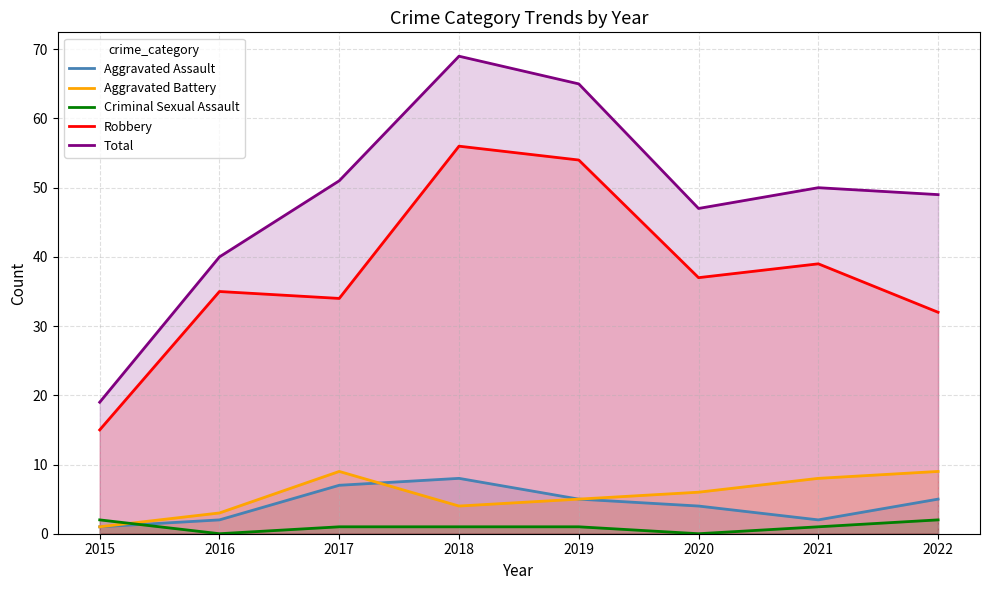

Which series changed the most between 2017 and 2018?

Robbery